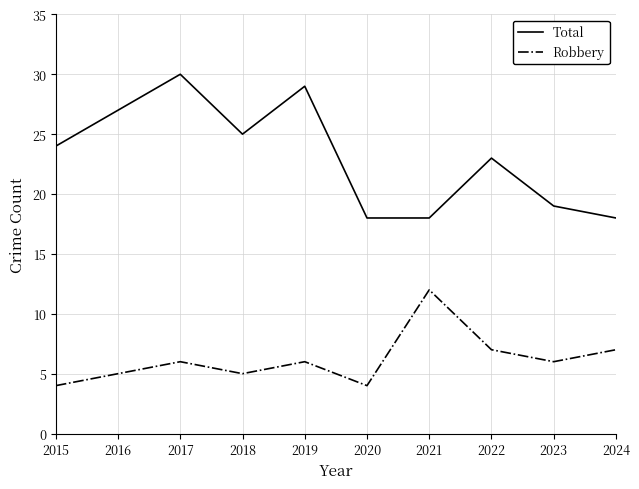

What is the smallest value displayed?

4